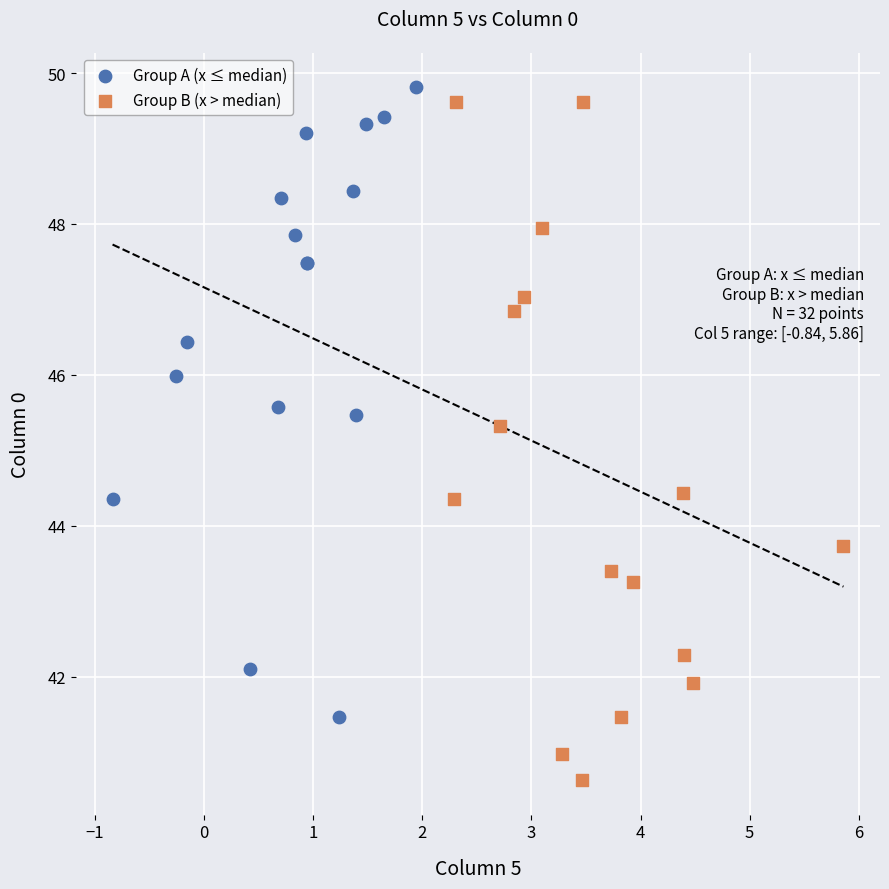

What are all the series names shown in the legend?

Group A (x ≤ median), Group B (x > median)